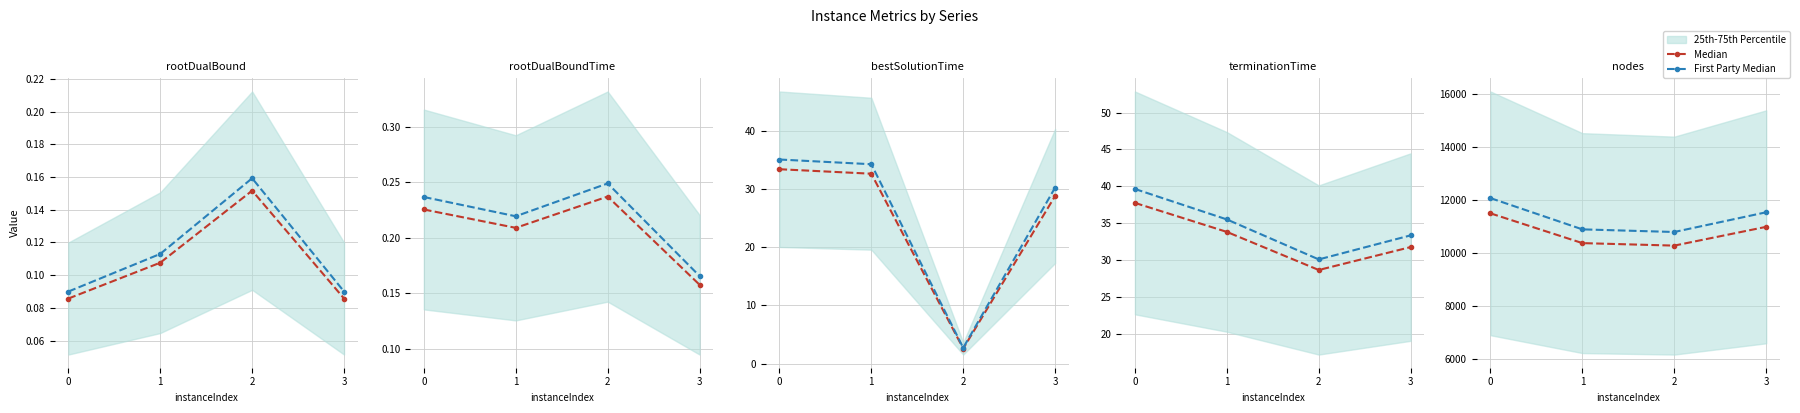

What is the value of the Median point at the 4th from the left?

10976.0